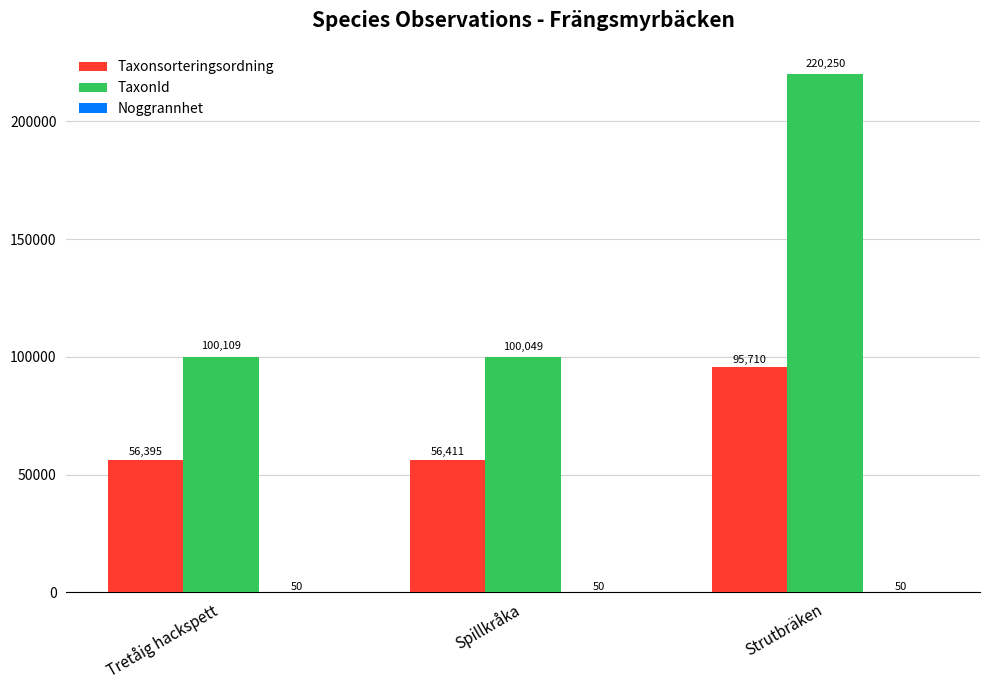

What is the approximate value of TaxonId at Strutbräken?

220250